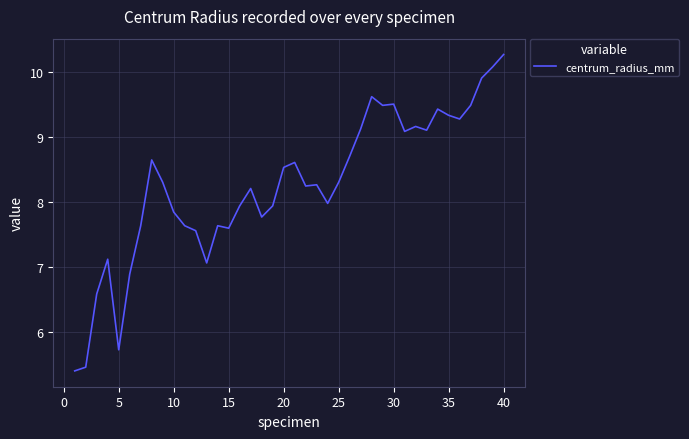

What is the smallest value displayed?

5.4